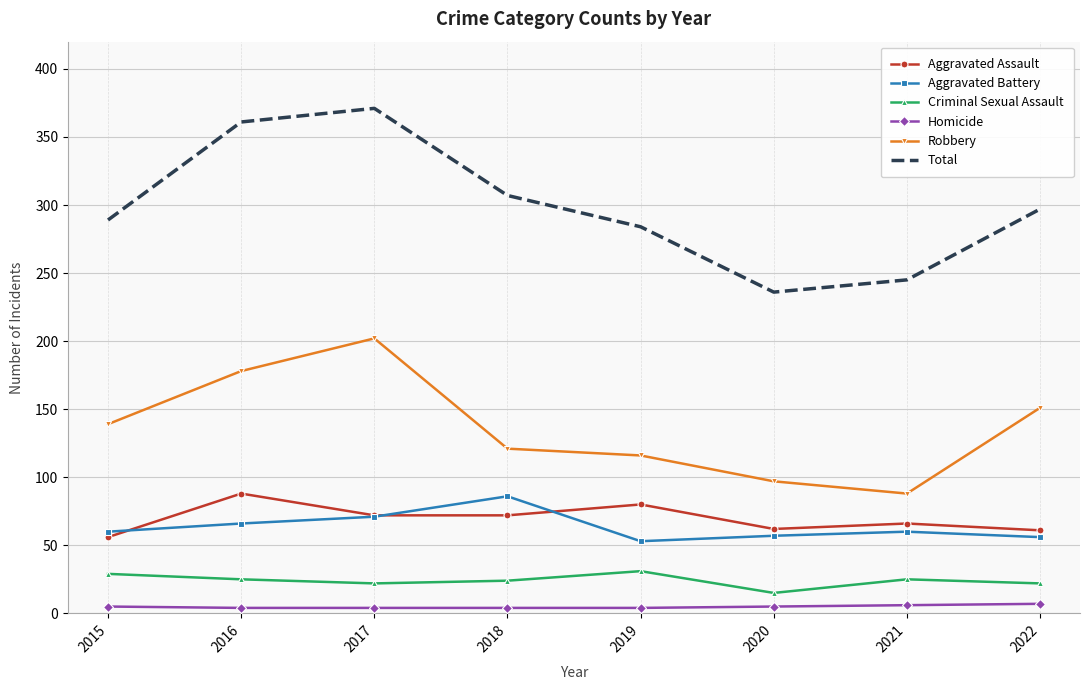

What is the sum of the Total values at 2022 and 2018?

604